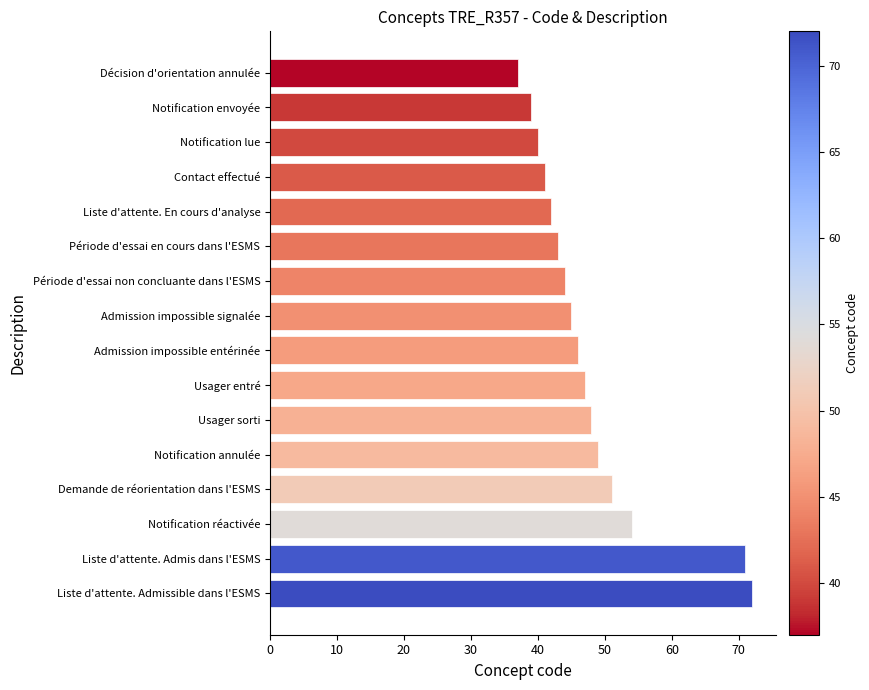

The chart shows a value of 61 at Décision d'orientation annulée. True or false?

False